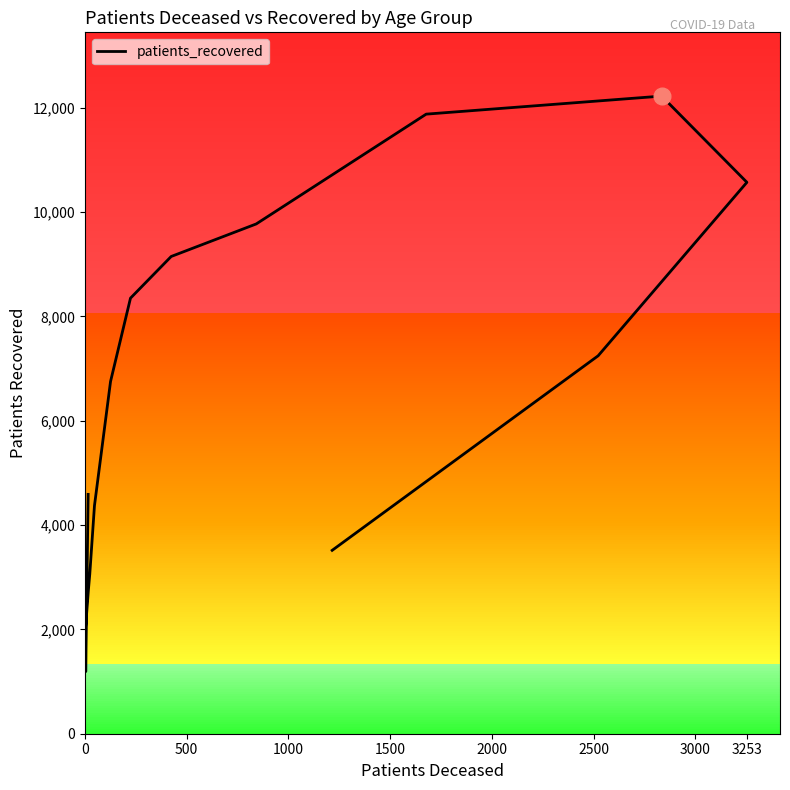

Reading right to left, list all the values displayed in this chart.

3516	7246	10572	12225	11879	9774	9150	8351	6754	4373	3064	2793	2748	2023	1191	4589